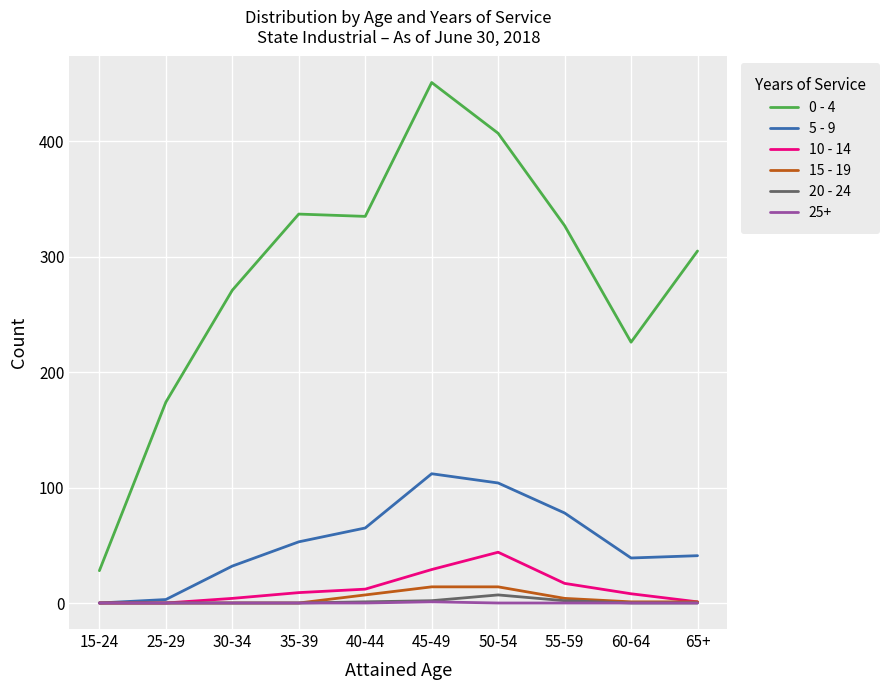

True or false: 10 - 14 has a value of 0 at 25-29.

True